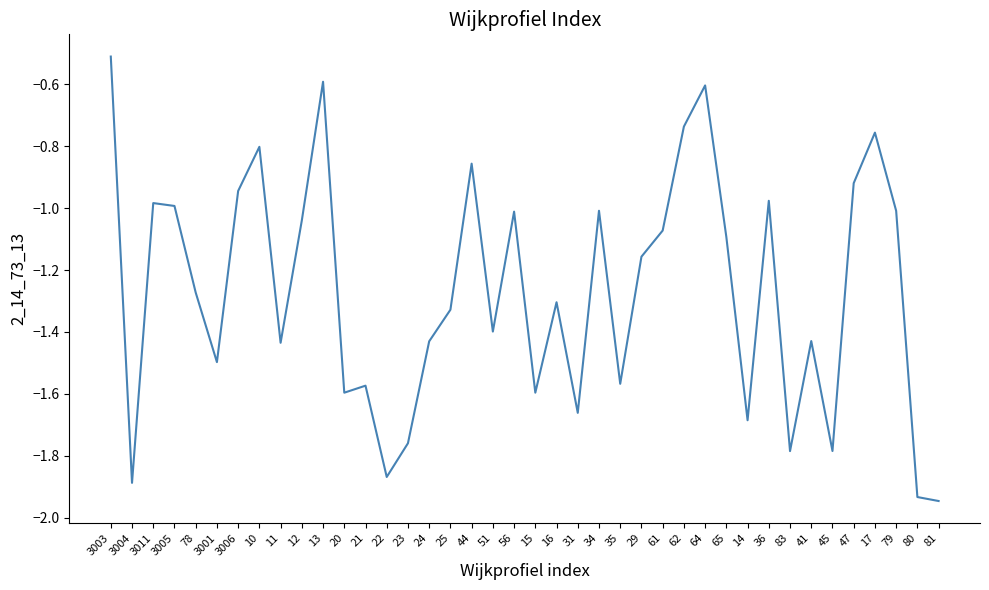

What position from the right is 41?

7